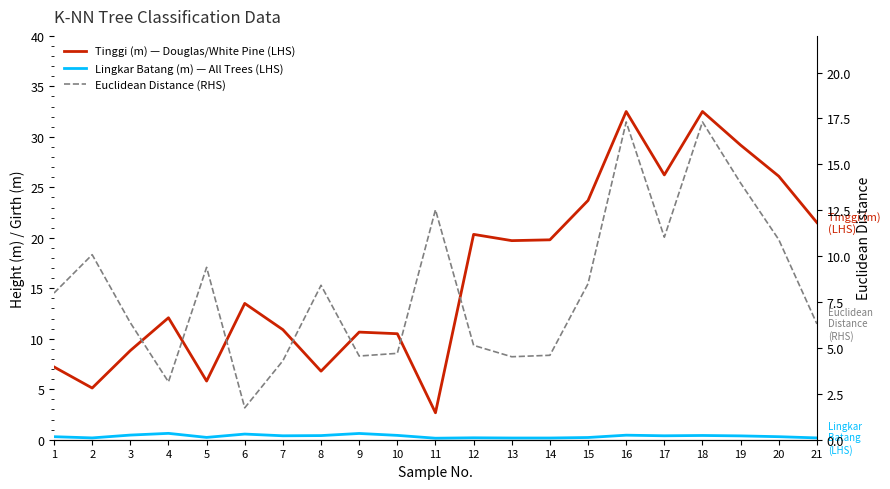

How many interior local peaks does the Tinggi (m) — Douglas/White Pine (LHS) series have?

6